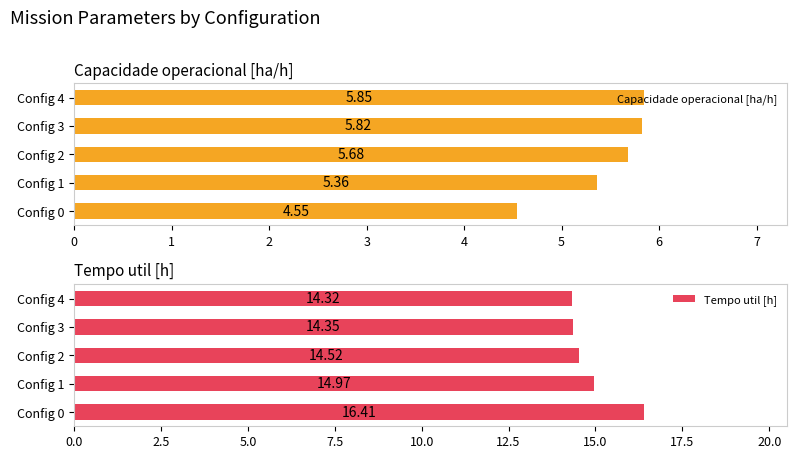

What is the value of the Tempo util [h] bar at the 3rd from the left?

14.5